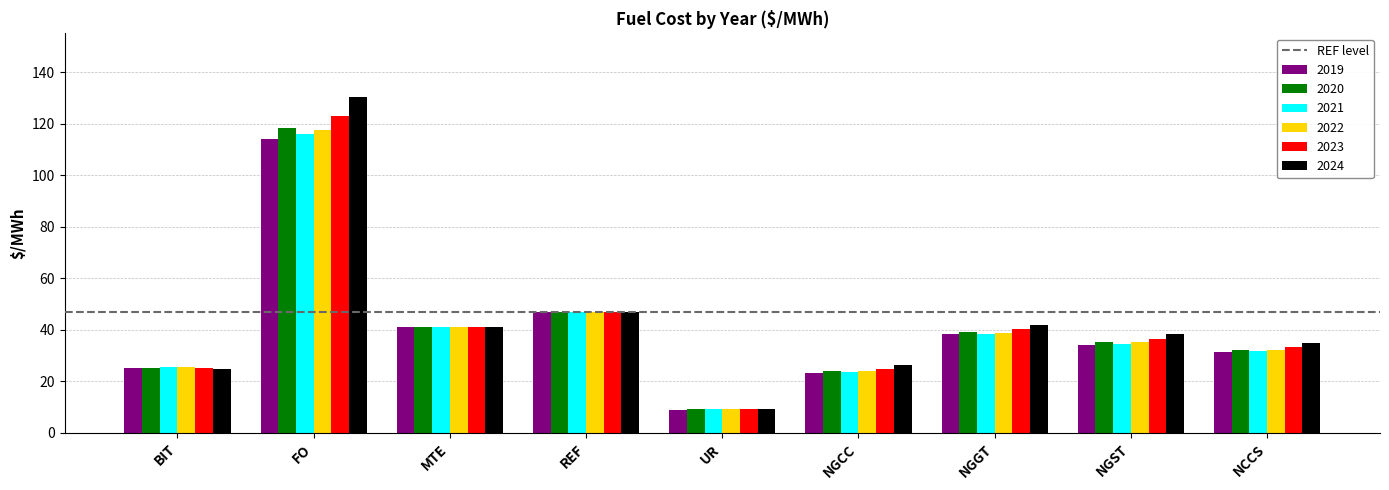

Is it true that 2020 equals 35.2 at NGST?

True